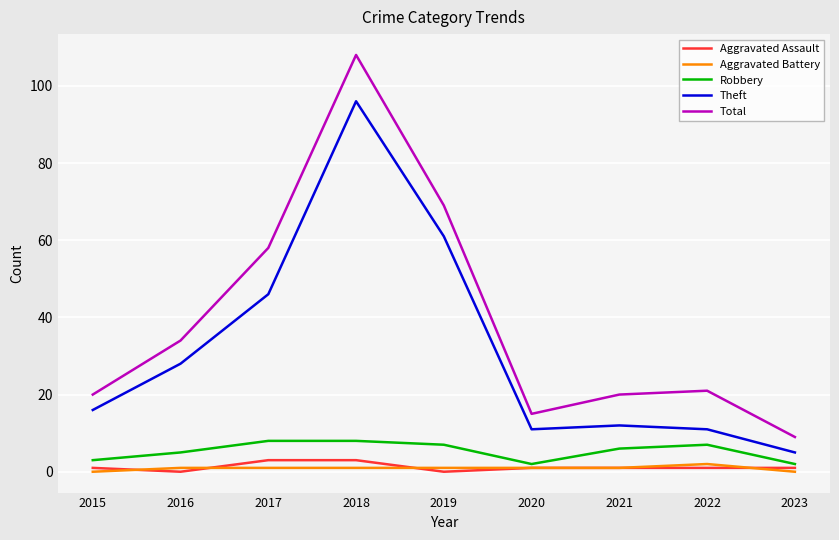

Reading left to right, transcribe all the data shown in this chart.

Aggravated Assault: 2015=1	2016=0	2017=3	2018=3	2019=0	2020=1	2021=1	2022=1	2023=1
Aggravated Battery: 2015=0	2016=1	2017=1	2018=1	2019=1	2020=1	2021=1	2022=2	2023=0
Robbery: 2015=3	2016=5	2017=8	2018=8	2019=7	2020=2	2021=6	2022=7	2023=2
Theft: 2015=16	2016=28	2017=46	2018=96	2019=61	2020=11	2021=12	2022=11	2023=5
Total: 2015=20	2016=34	2017=58	2018=108	2019=69	2020=15	2021=20	2022=21	2023=9